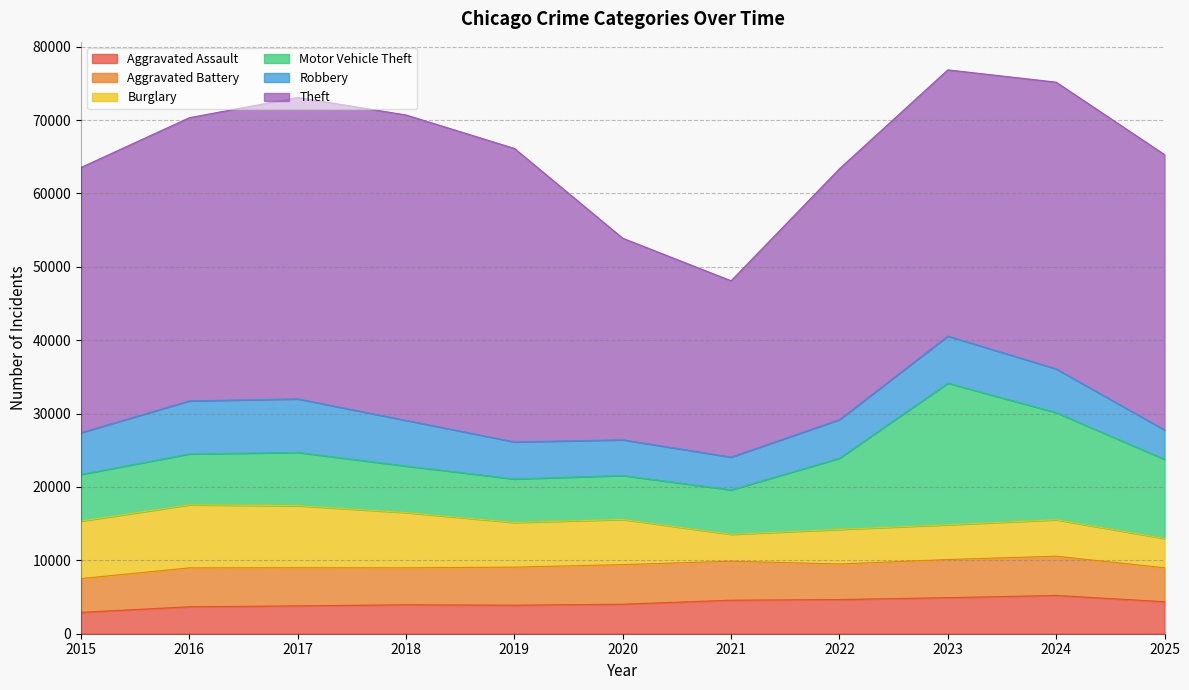

What is the sum of the Robbery values at 2019 and 2020?

9909